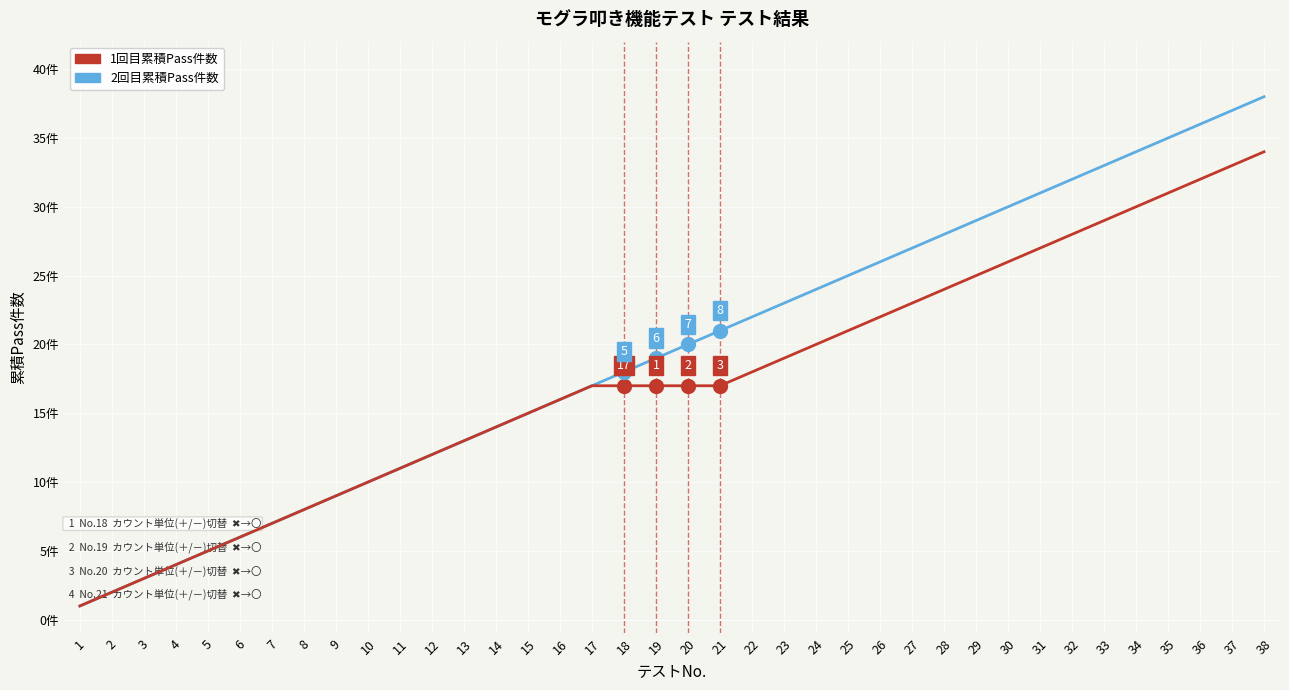

Does the chart have visible grid lines?

Yes